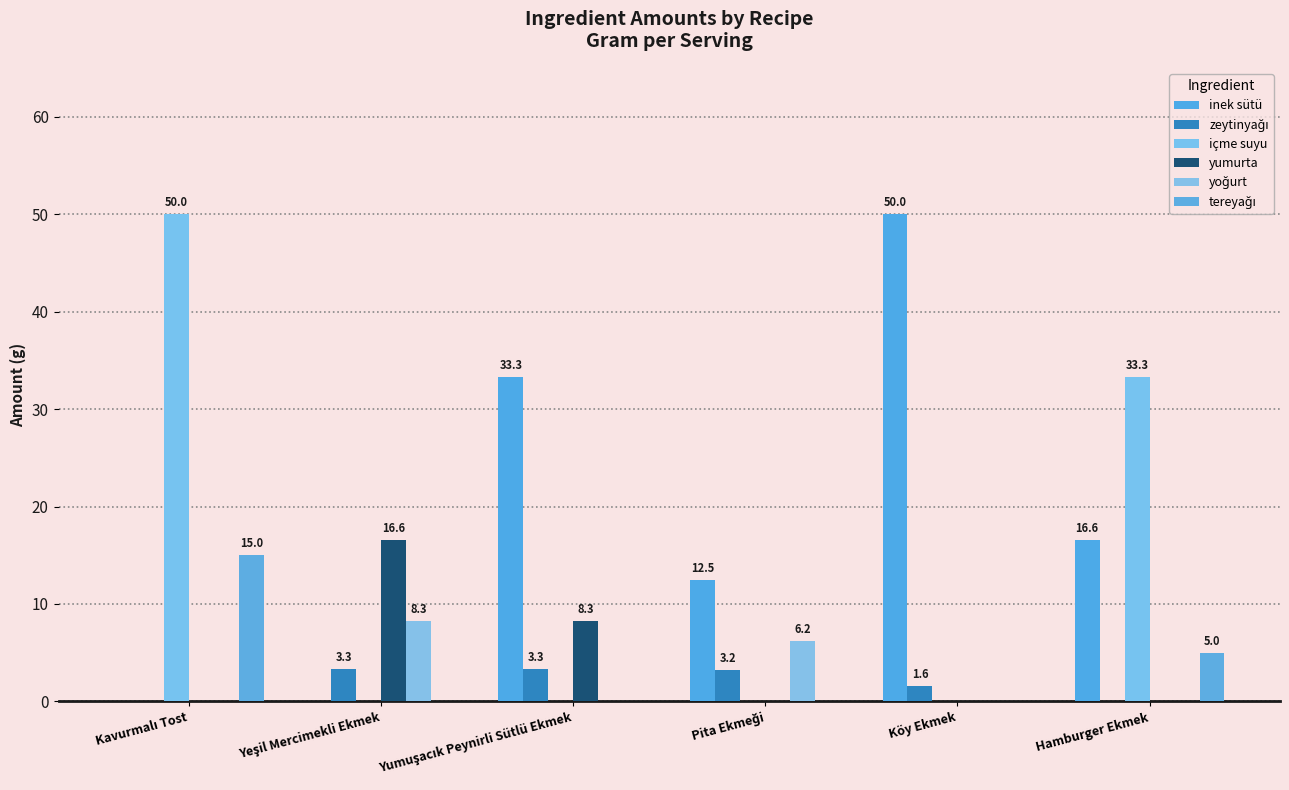

How many categories are shown in the chart?

6